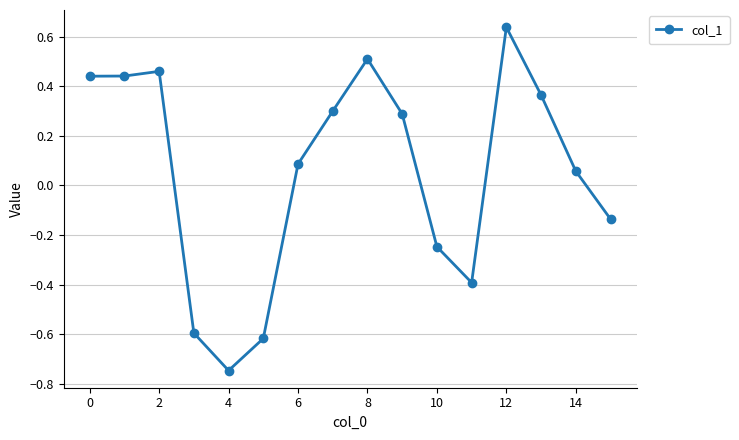

What is the difference between the second highest and minimum values?

1.3